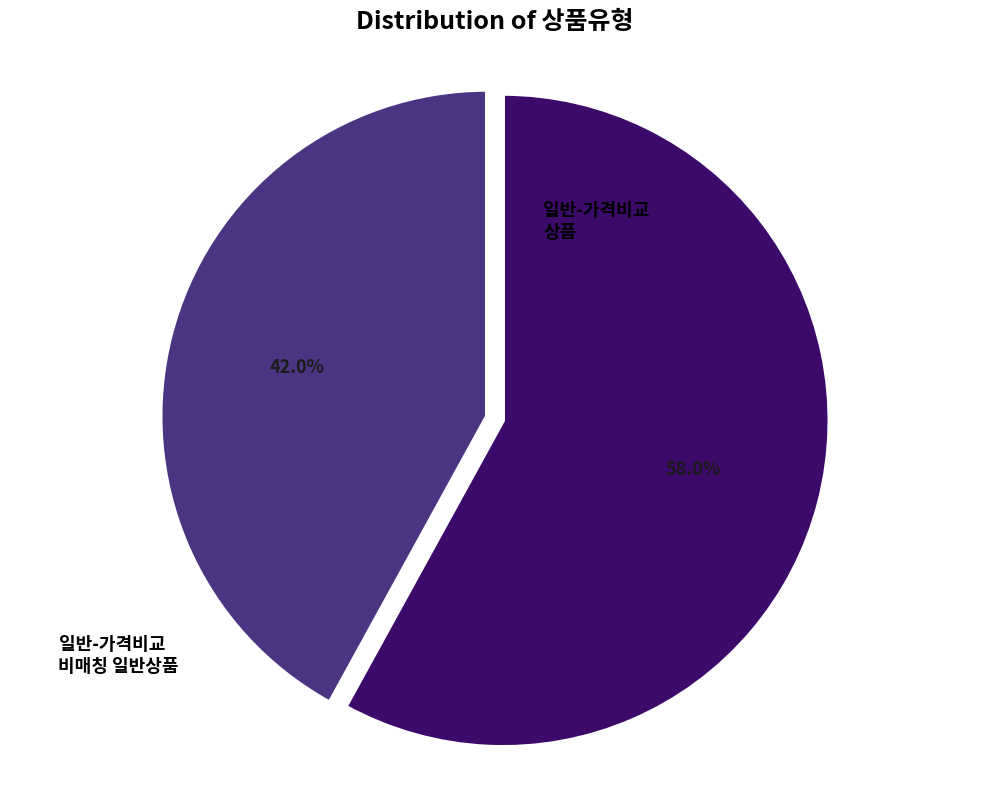

Does any single category account for the majority?

Yes